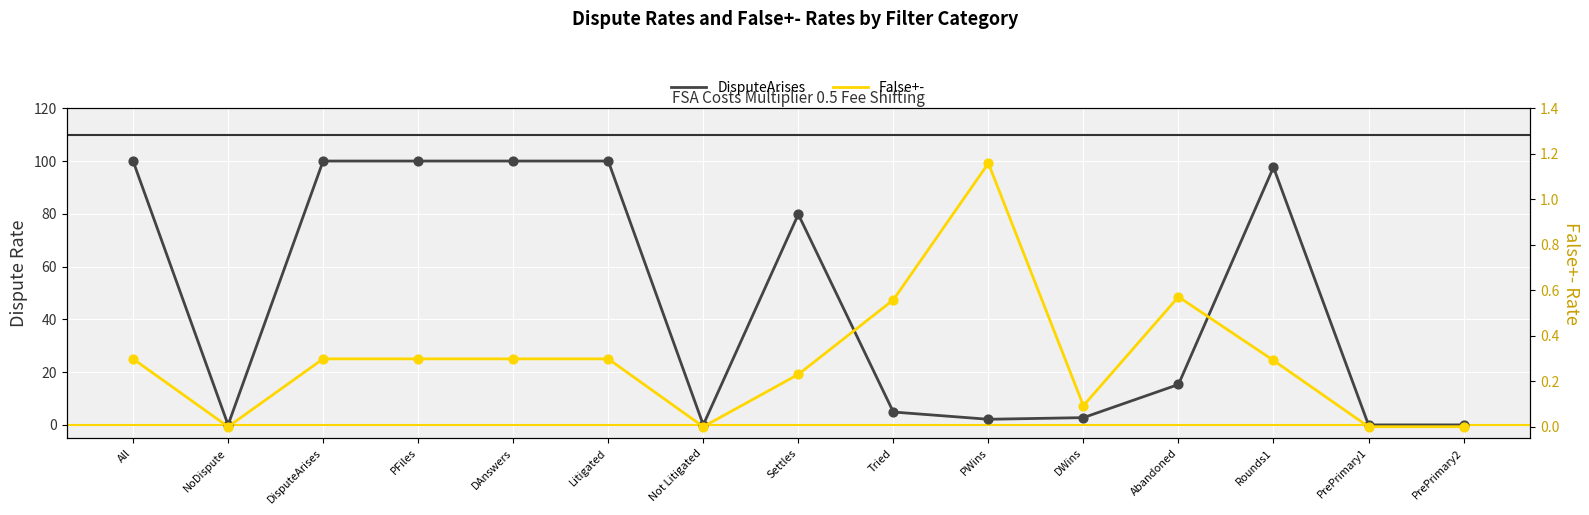

Which series has the widest spread of Y values?

DisputeArises